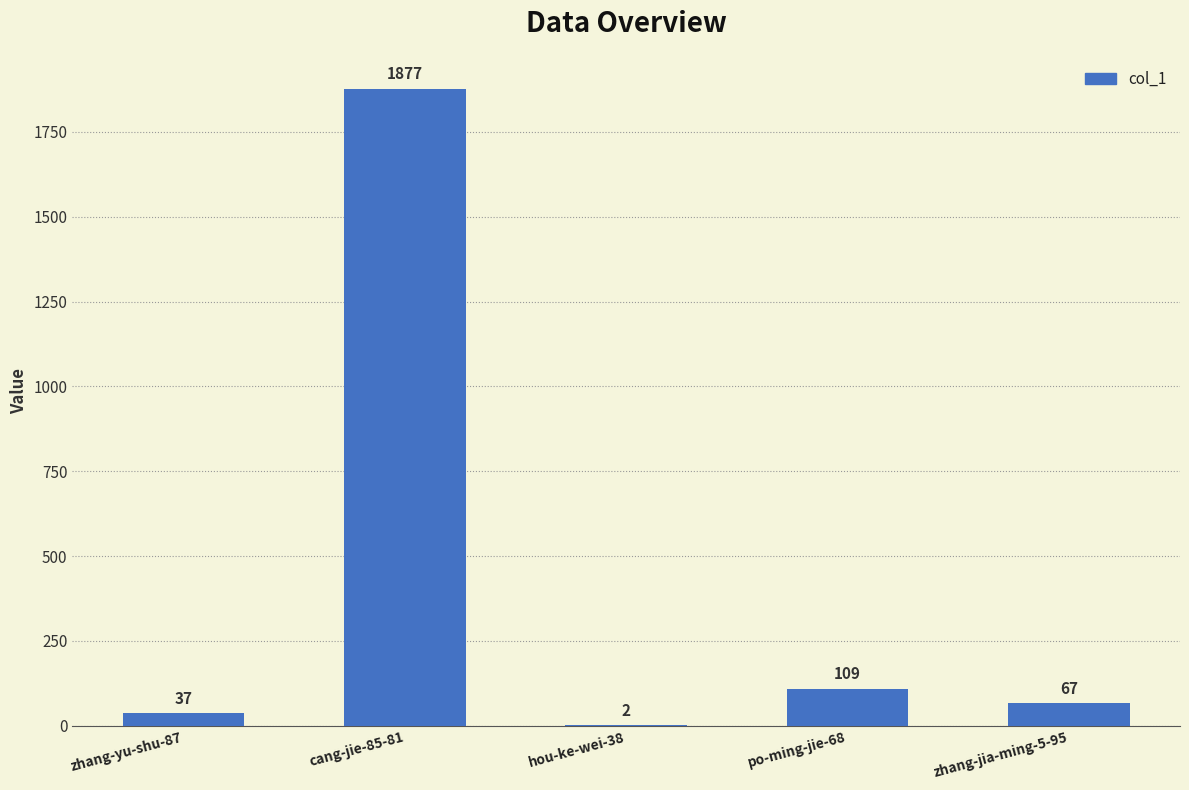

At which category does the chart reach its peak across all series?

cang-jie-85-81